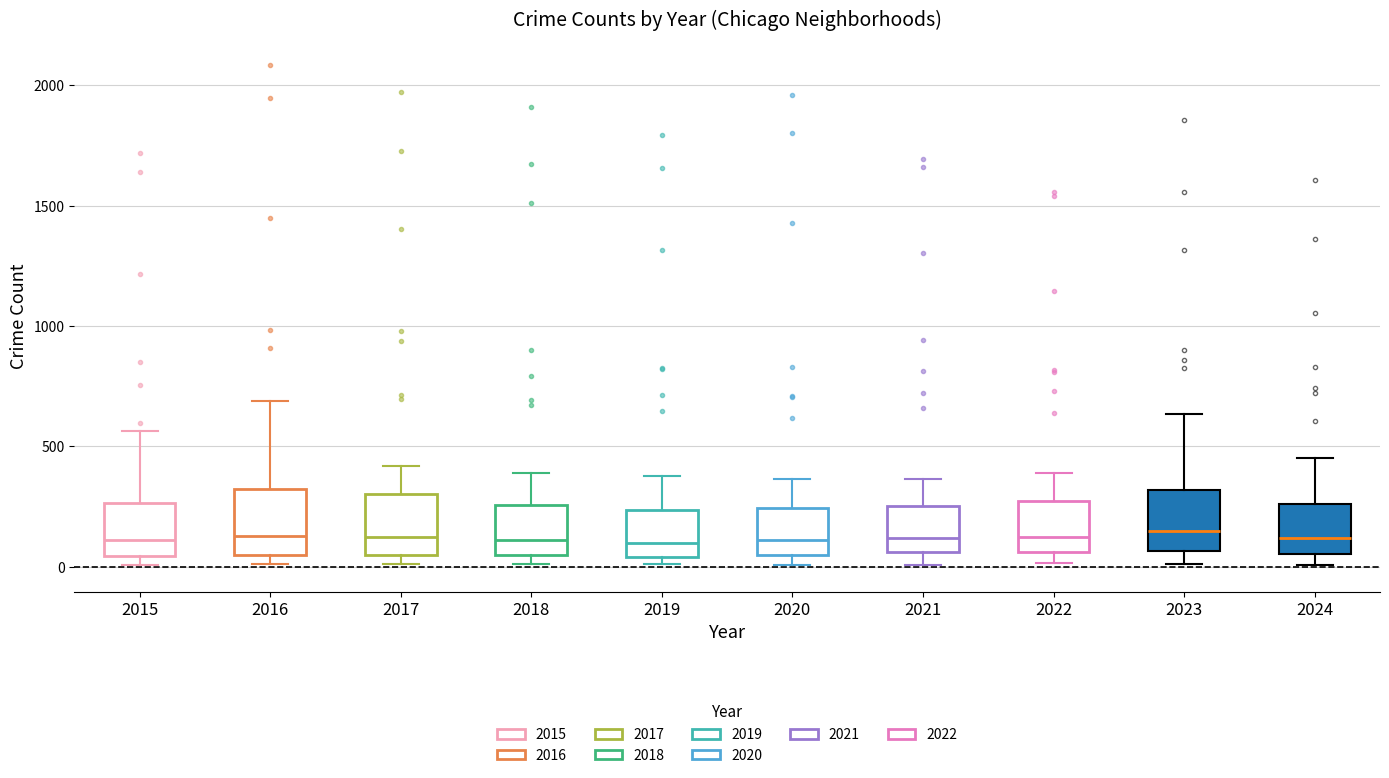

Where is the upper edge of the box at x = 2018 on the y-axis? The values are not printed on the chart, so give them approximately, as read against the axis.

250